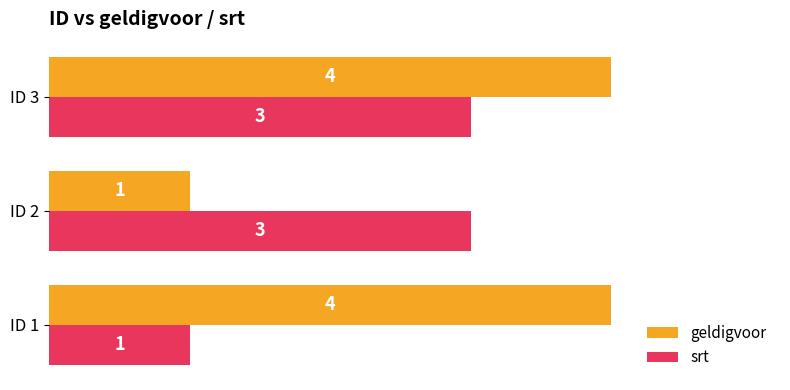

List the series in order of their overall mean, lowest first.

srt, geldigvoor